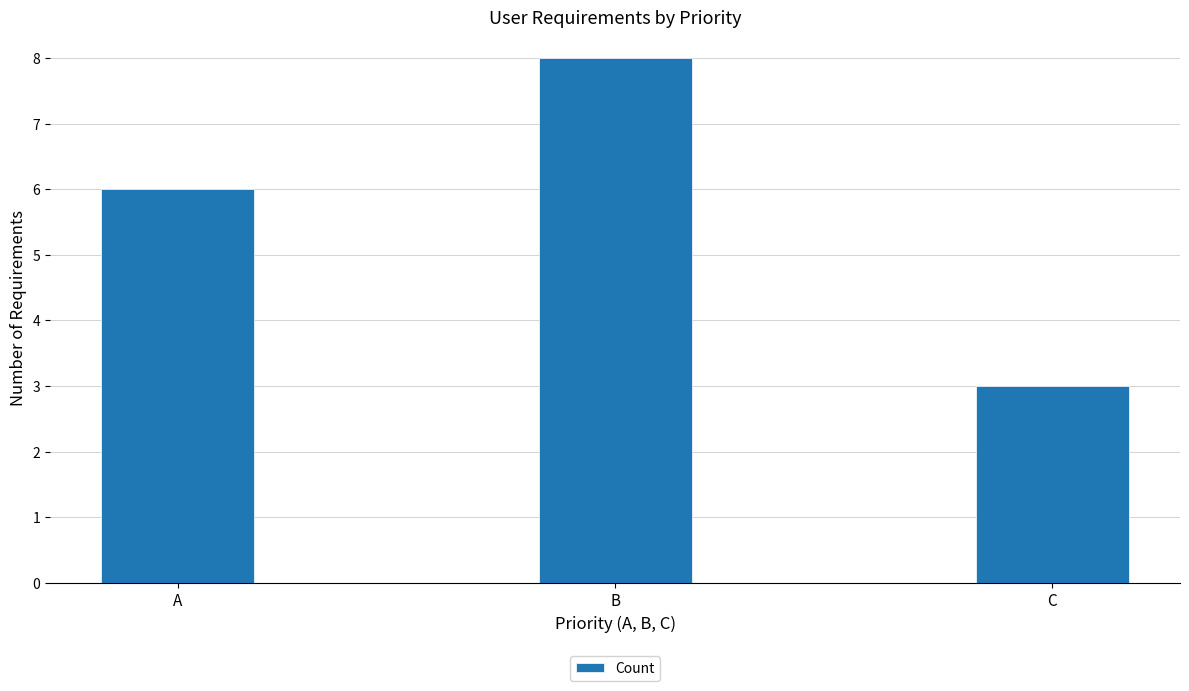

What is the difference between the maximum and minimum values?

5